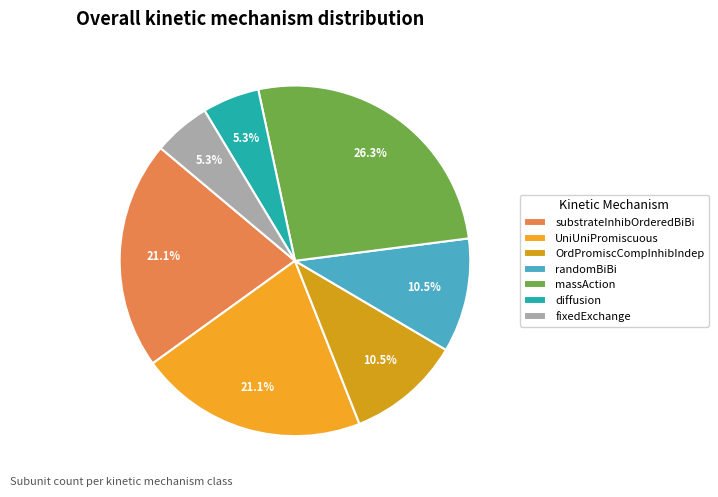

Rank the categories by value from lowest to highest.

diffusion, fixedExchange, OrdPromiscCompInhibIndep, randomBiBi, substrateInhibOrderedBiBi, UniUniPromiscuous, massAction